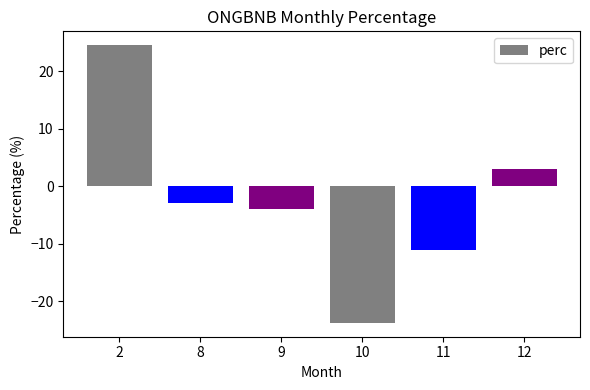

How many data points are above -2?

2